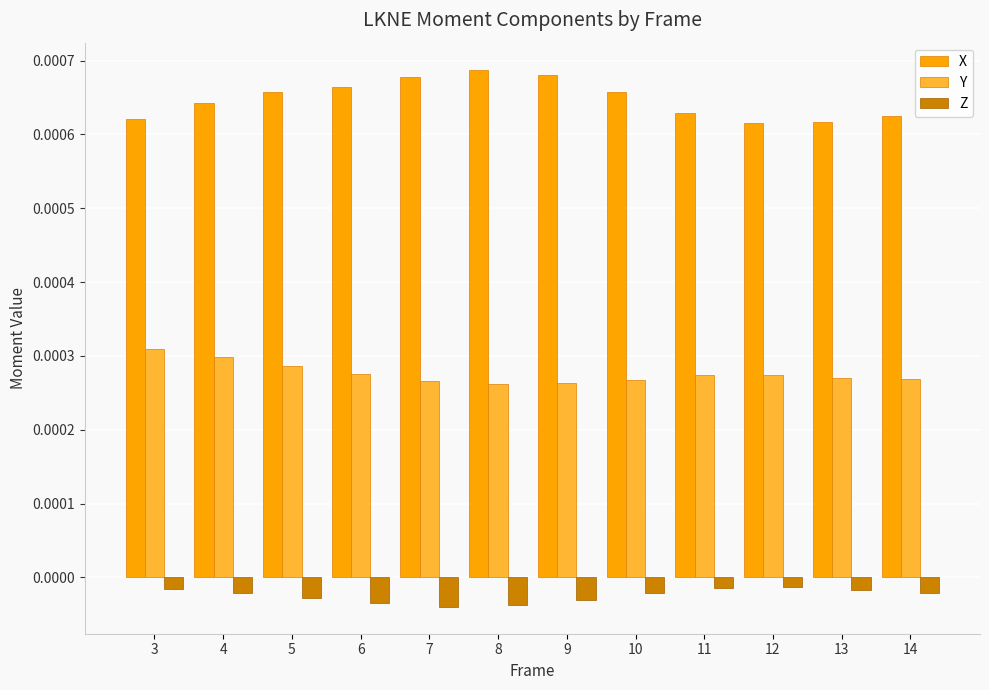

List the series in order of their peak value, lowest first.

Z, Y, X